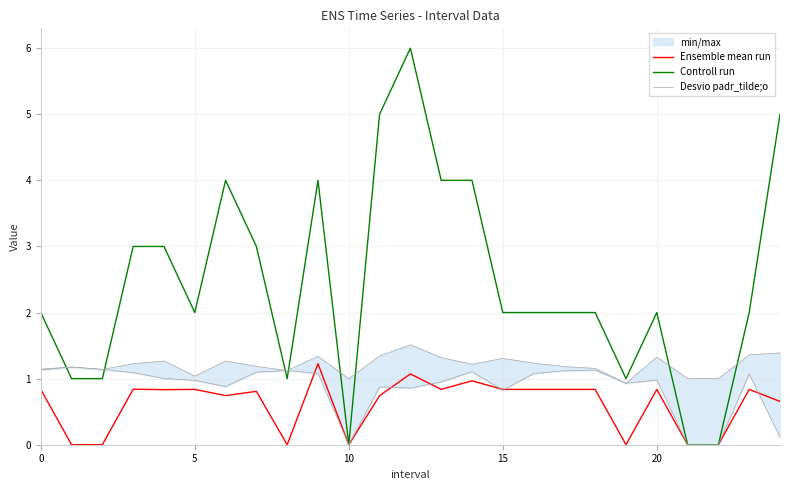

What is the value of the Desvio padr_tilde;o point at the 17th from the left?

1.2